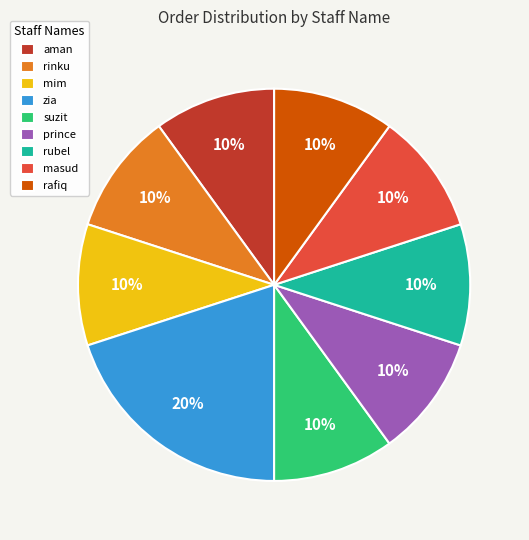

Does zia represent more than half of the total?

No